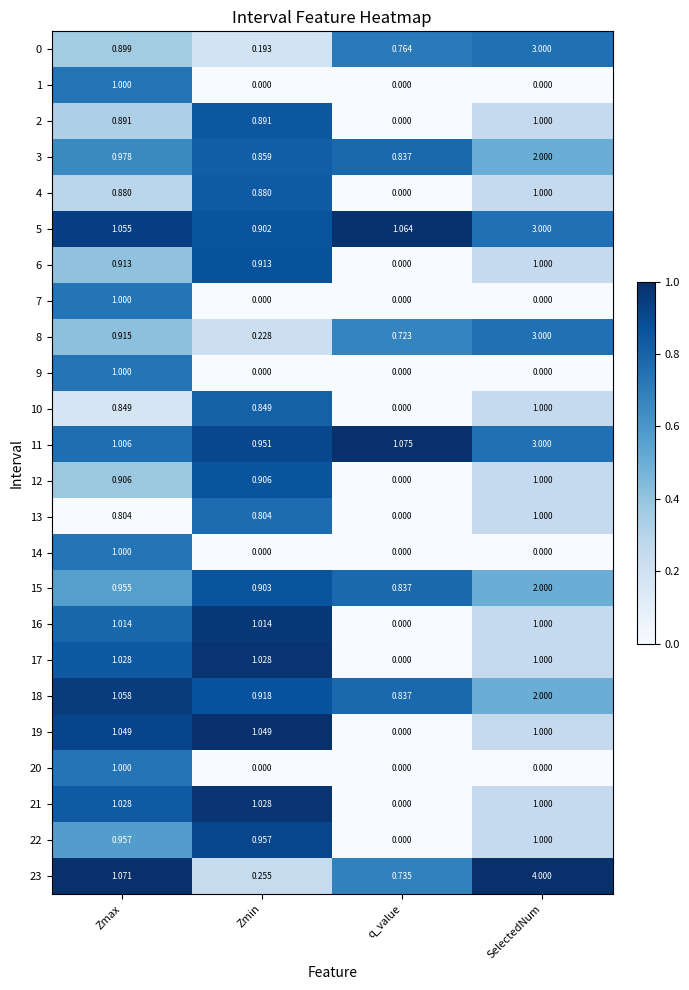

How many values in the 5 series exceed 1?

3